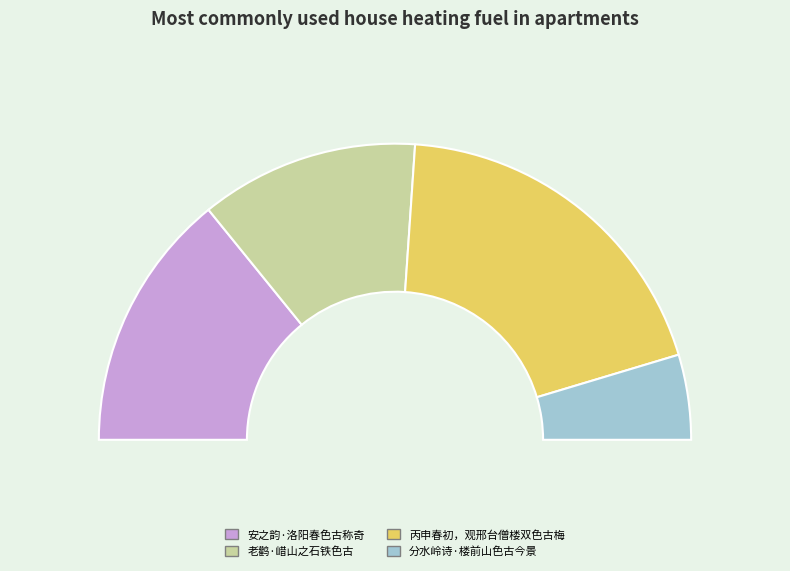

Does 安之韵·洛阳春色古称奇 account for over 50% of the chart?

No